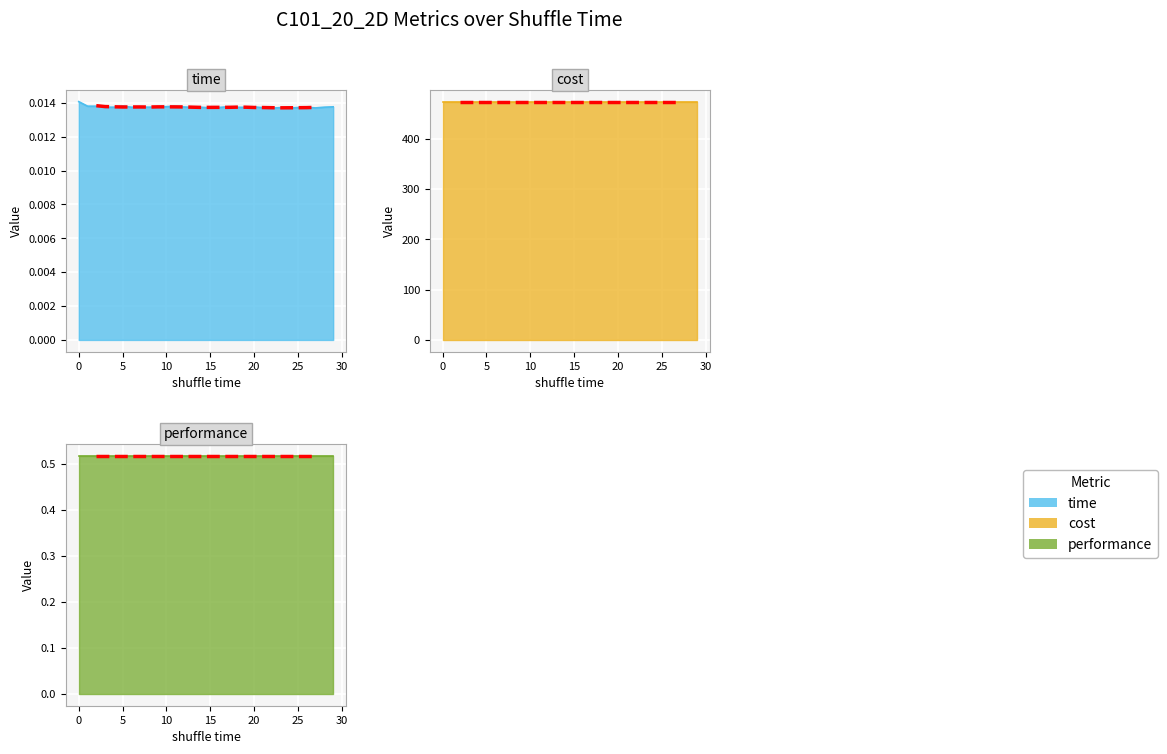

What is the minimum value for cost?

473.8